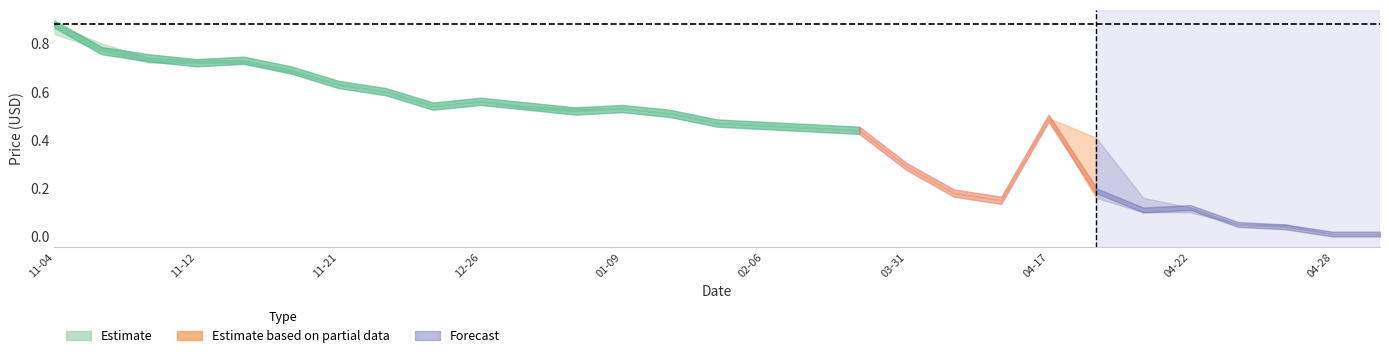

What is the difference between the highest and lowest values at 2015-04-20?

0.2